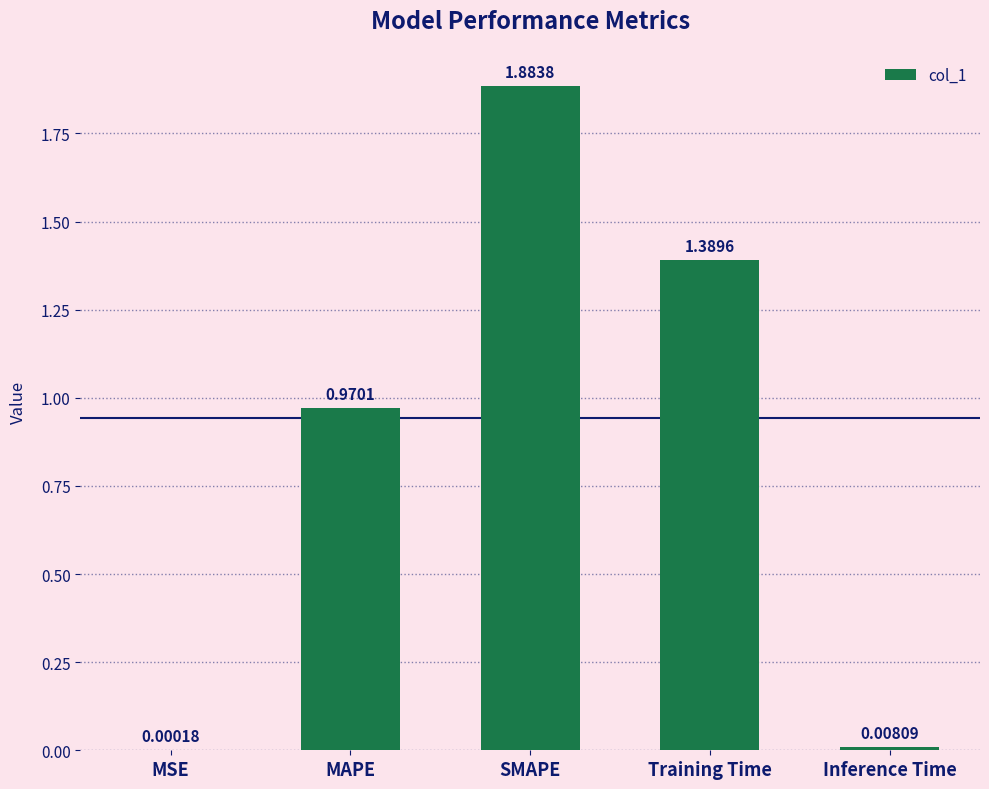

Where is the data nearest to the value 0?

MSE